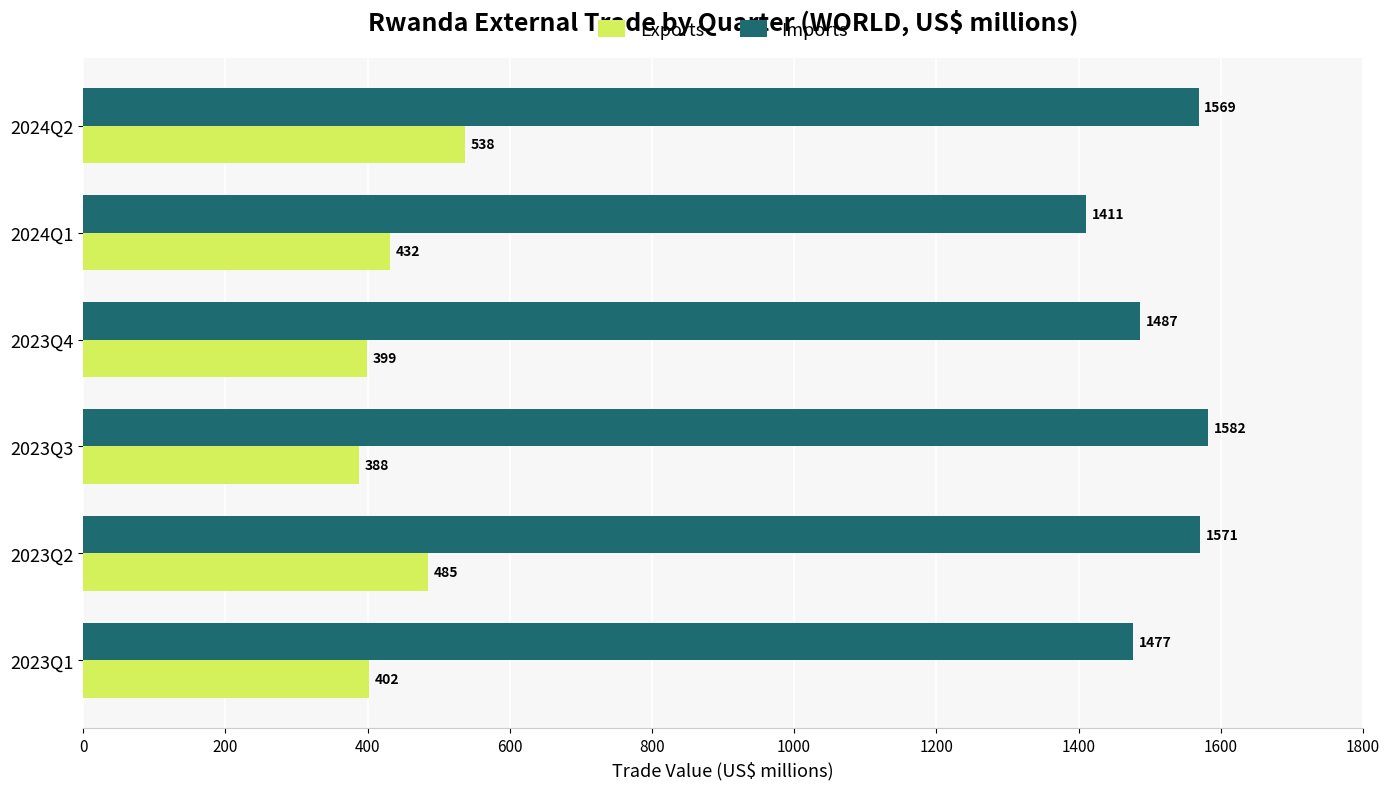

At which category is the sum across all series the highest?

2024Q2